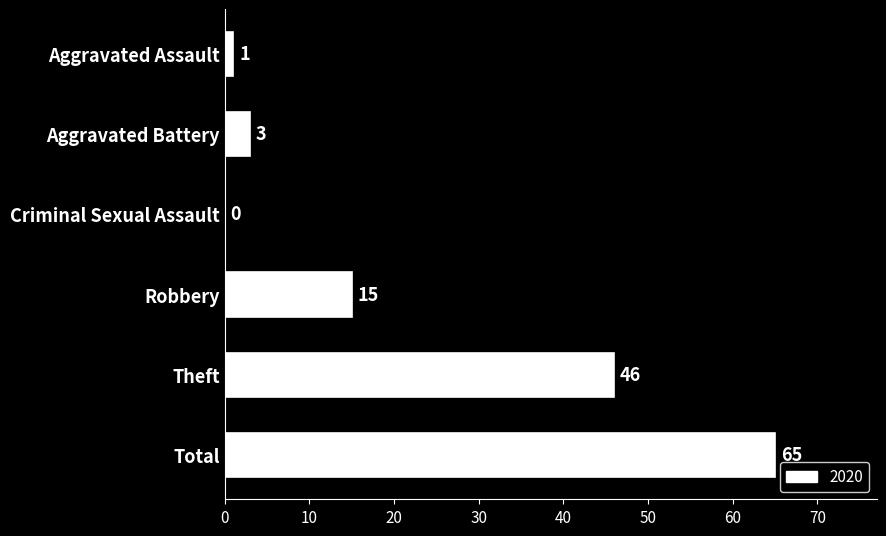

The chart shows a value of 0 at Criminal Sexual Assault. True or false?

True